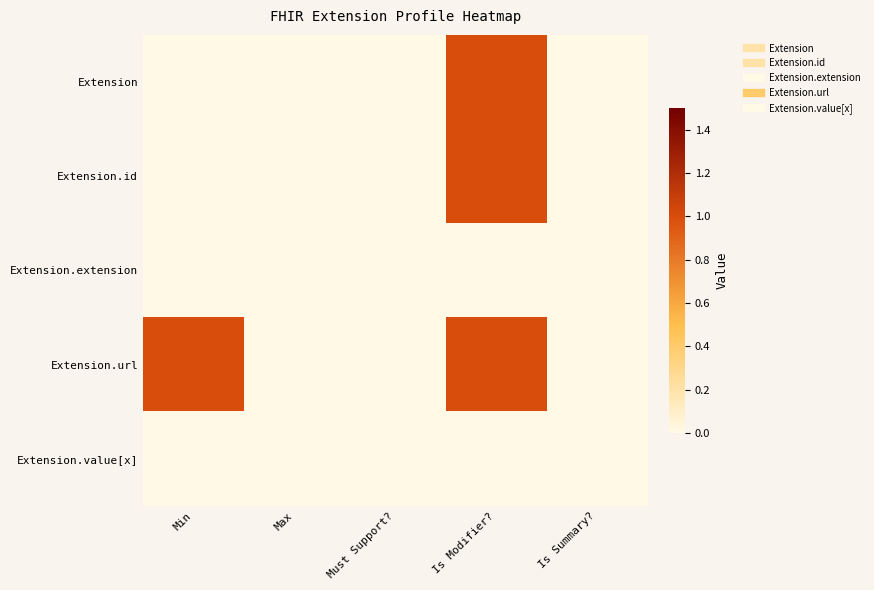

Which series has the widest spread of values?

Extension